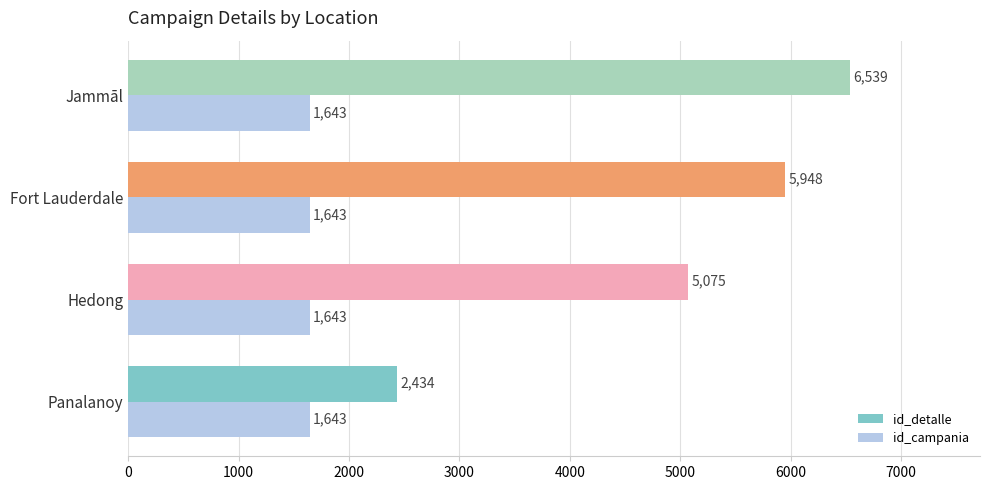

How many series are shown in this chart?

2